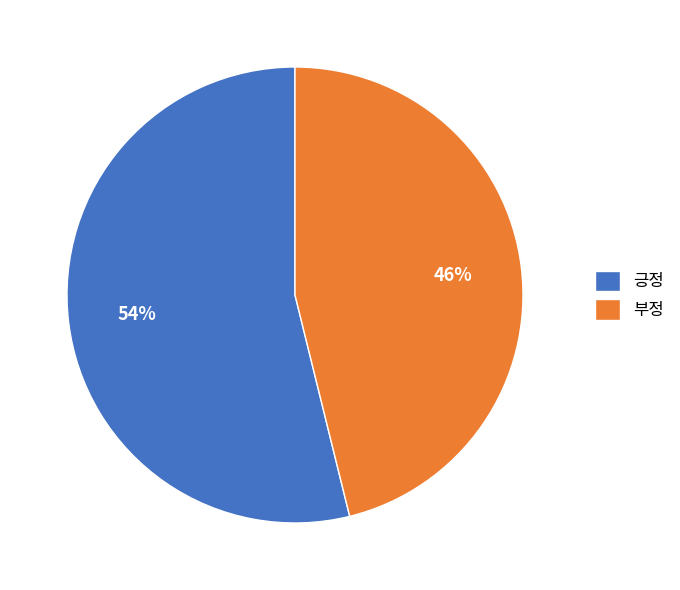

Rank the categories by value from lowest to highest.

부정, 긍정